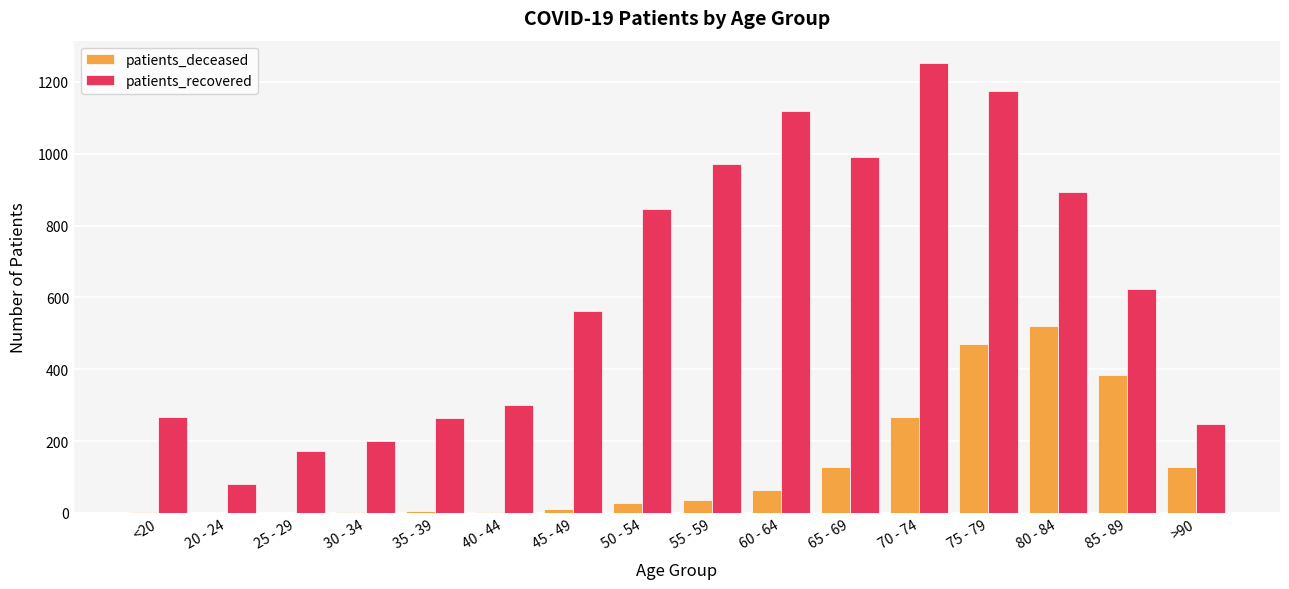

Which category has the highest value in the patients_deceased series?

80 - 84